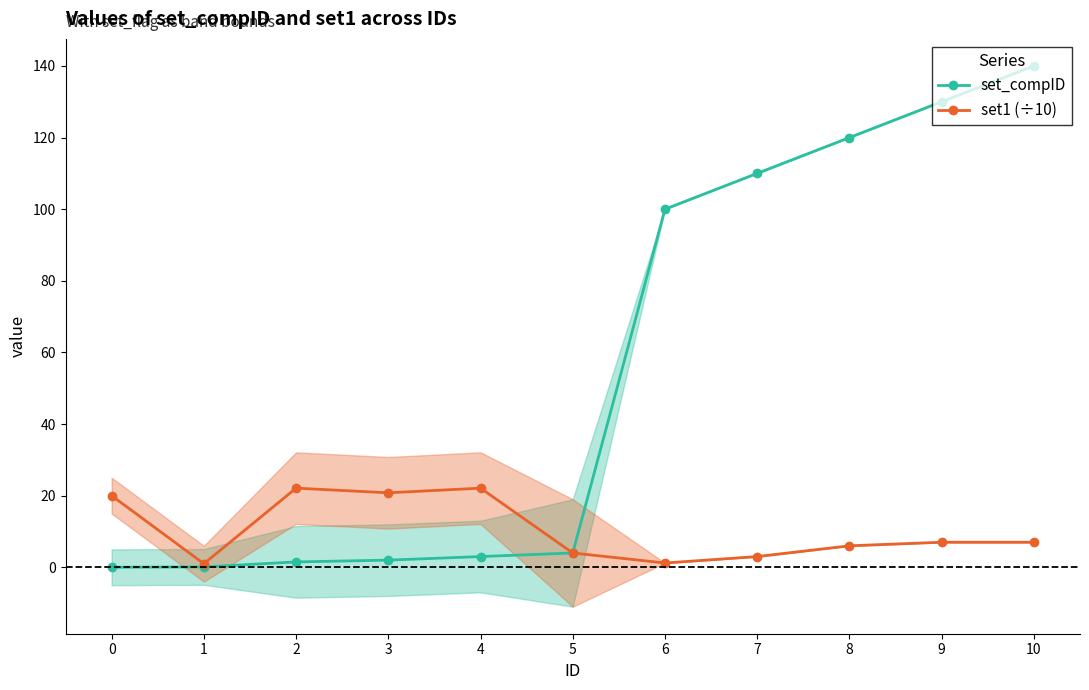

What is the total value across all series at 8?

126.0